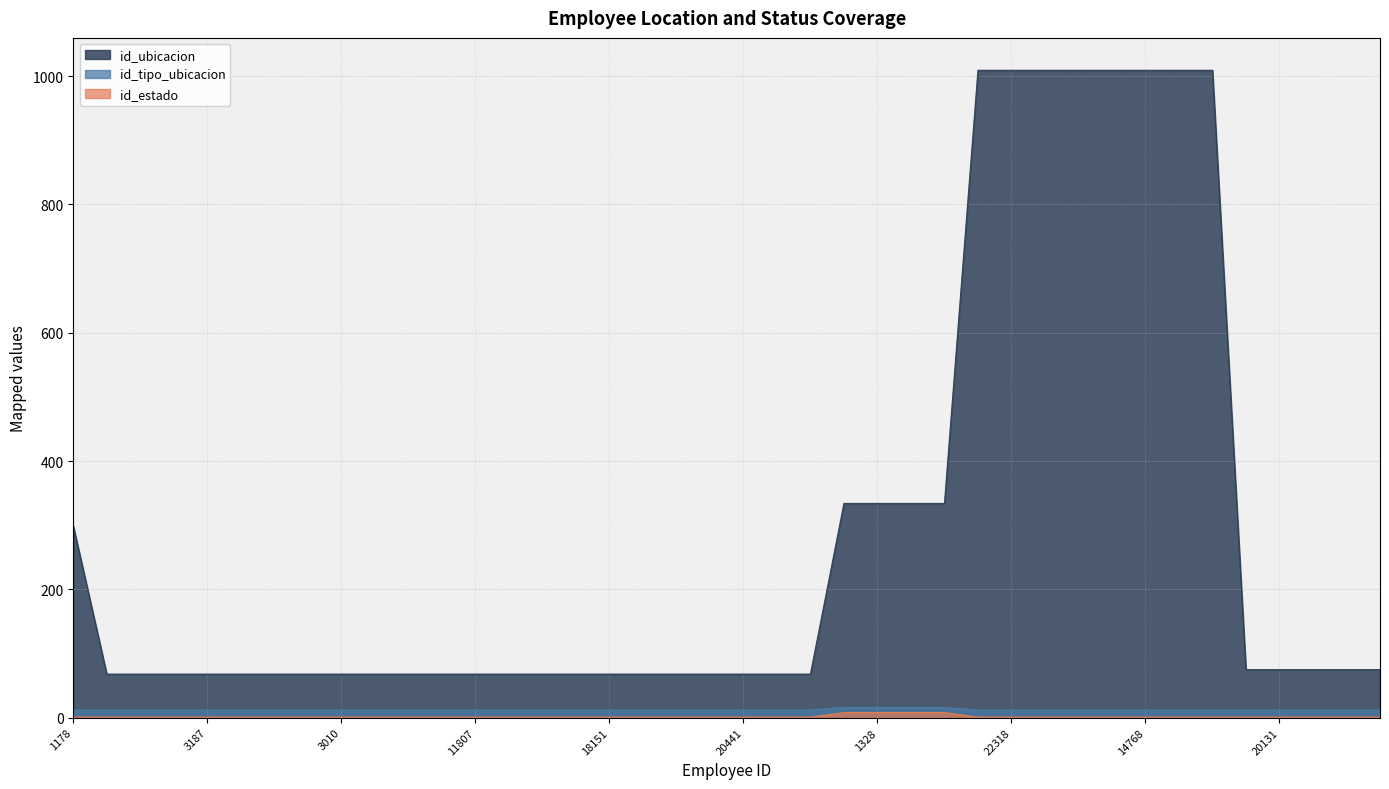

What is the difference between the second highest and minimum values in the id_tipo_ubicacion series?

4